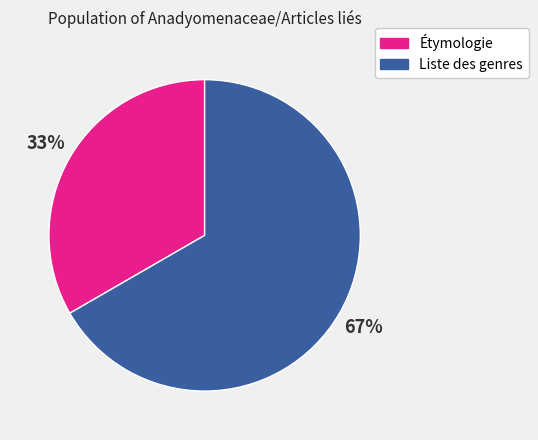

To the nearest percent, what percentage of the pie is Liste des genres?

67%